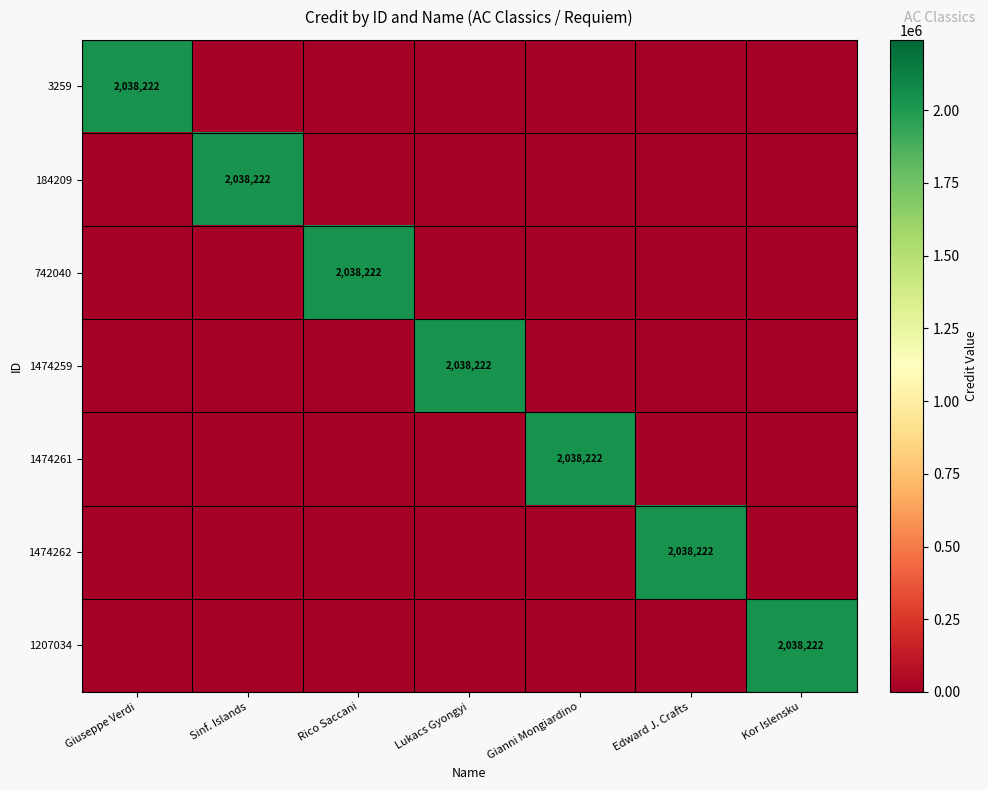

True or false: 742040 has a value of 1165259 at Rico Saccani.

False